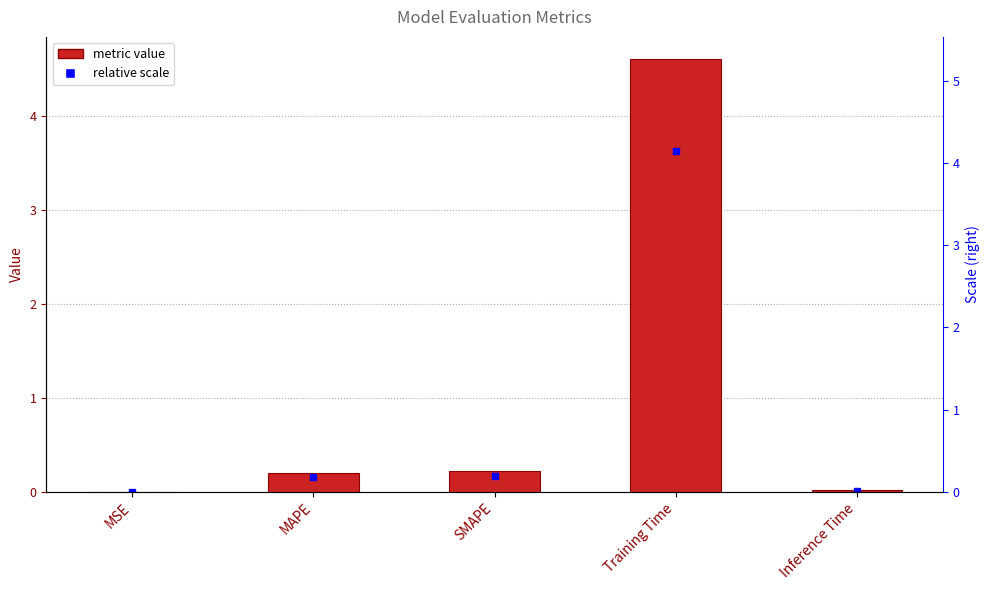

The value at MSE is 0.0. True or false?

False